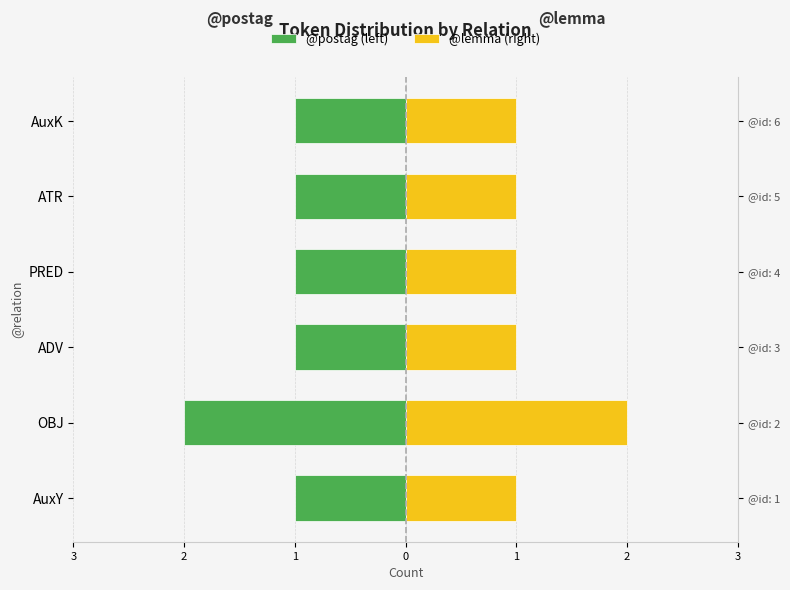

List the series in order of their peak value, highest first.

@lemma (right), @postag (left)